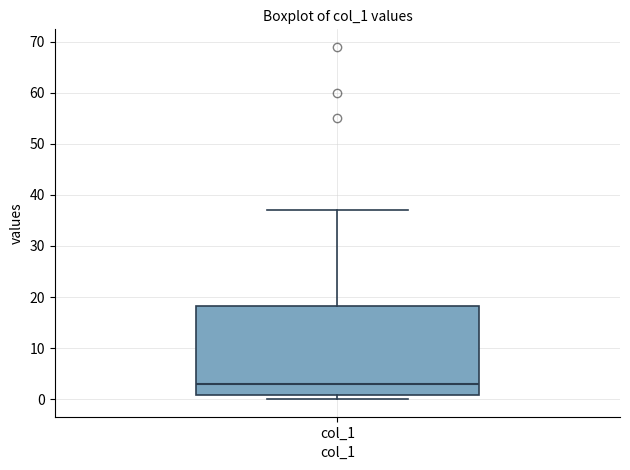

Read this box plot against the y-axis: the position of the median line, the range covered by the box, and the ends of both whiskers. The values are not printed on the chart, so give them approximately, as read against the axis.

median 3, box 1 to 18, whiskers 0 to 37